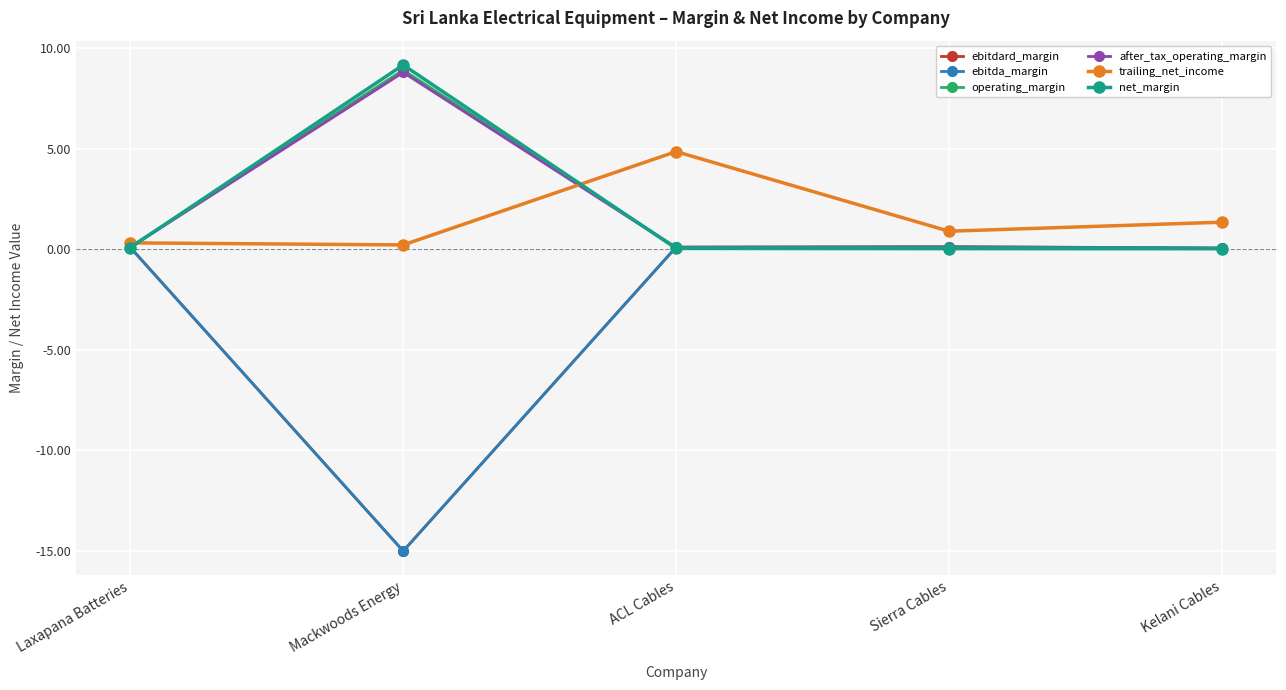

At which category is the sum across all series the highest?

ACL Cables